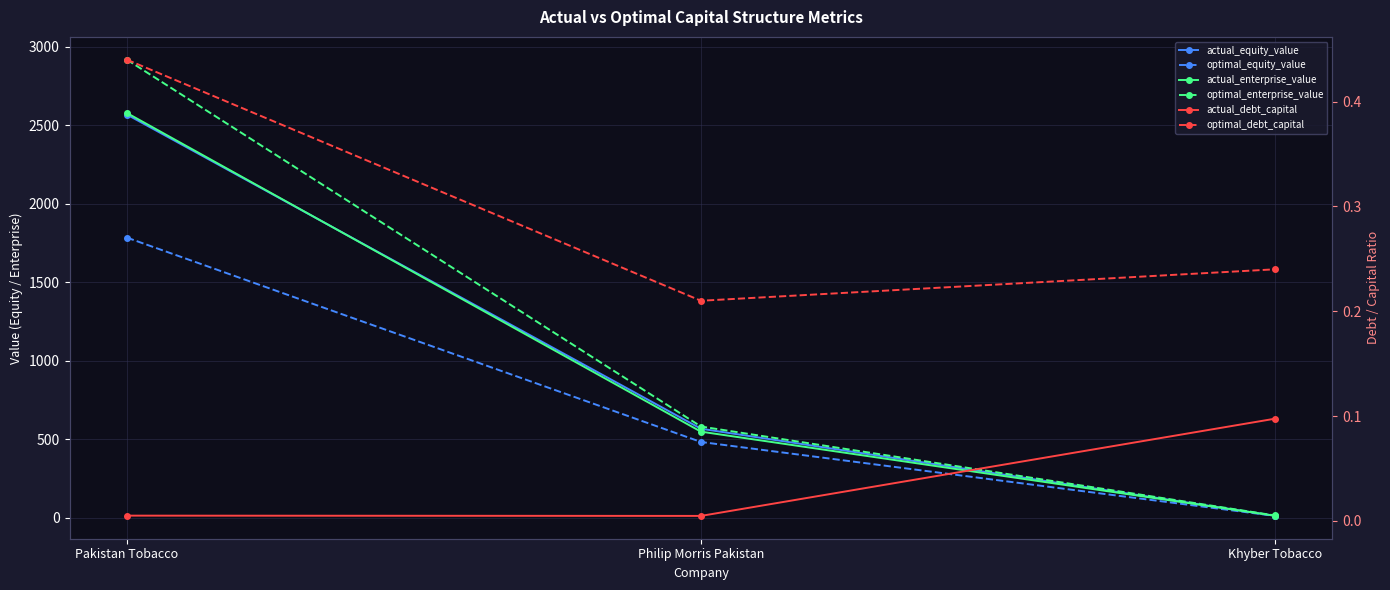

Which label corresponds to the smallest value in the chart?

Philip Morris Pakistan